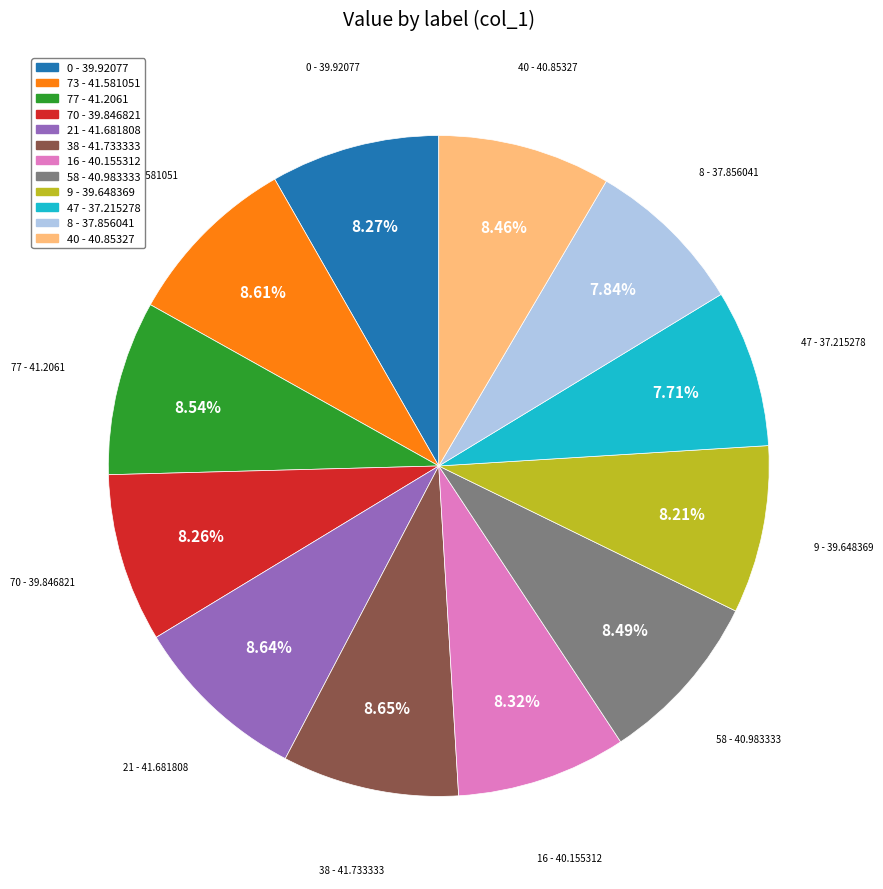

Combined, what portion of the pie is 38 and 47?

16.4%